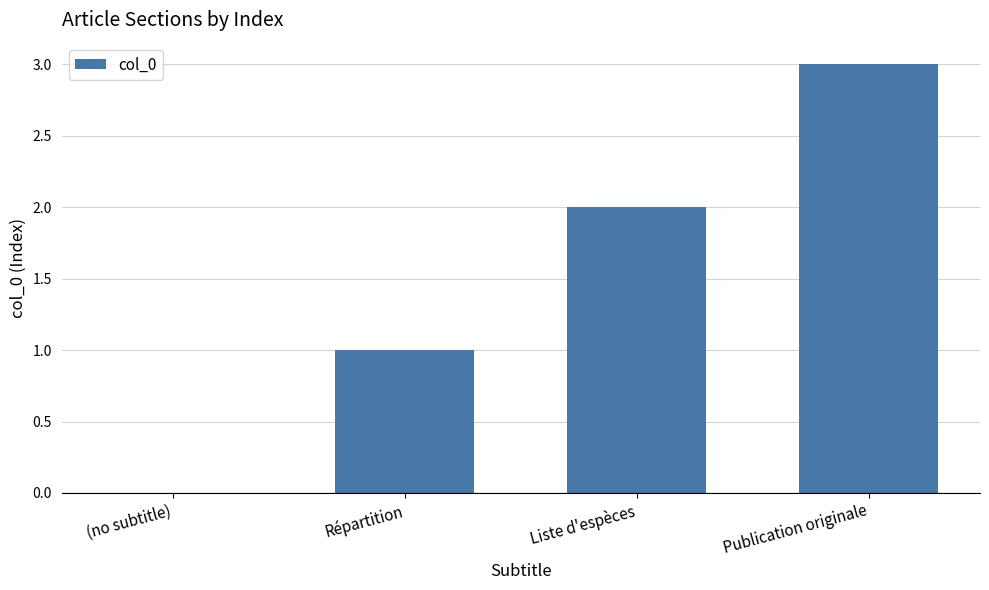

How many categories are shown in the chart?

4